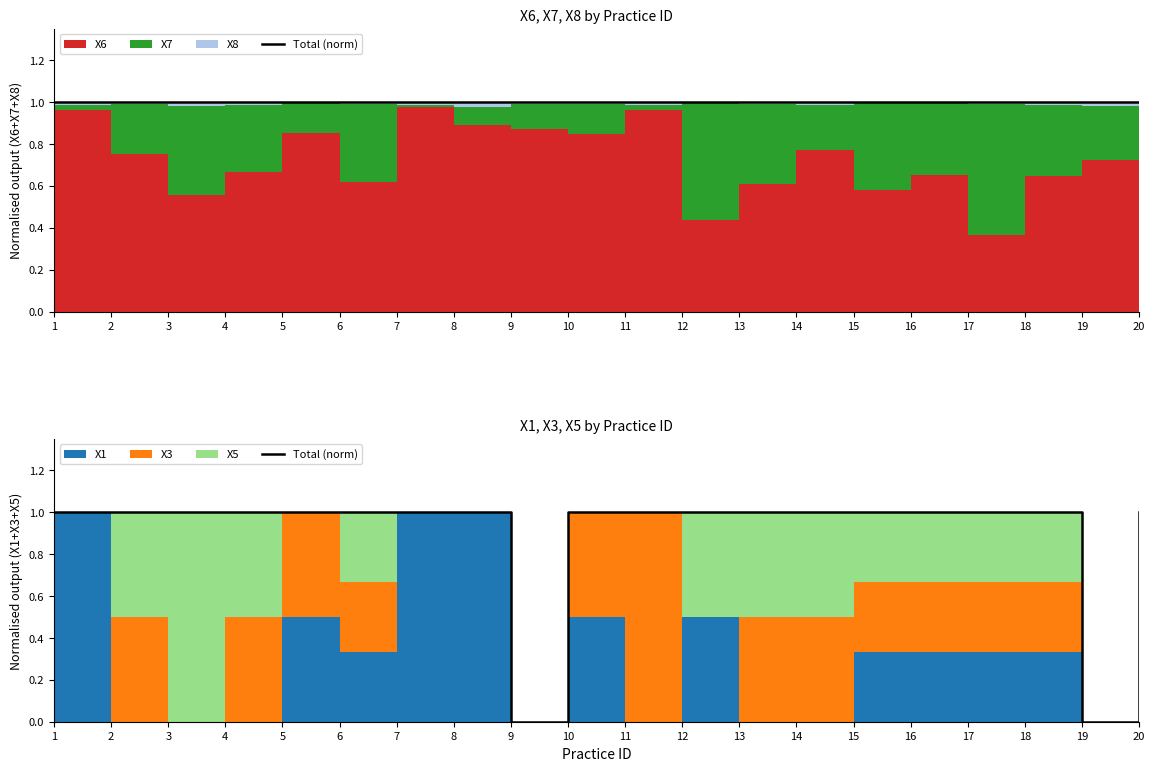

How many categories are shown in the chart?

20